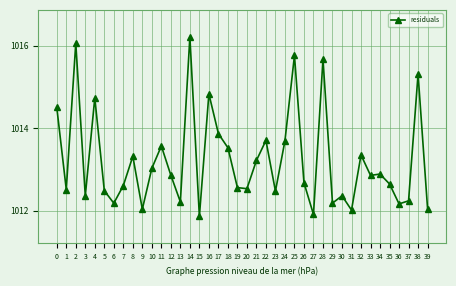

At which category does the data reach its first local peak?

2